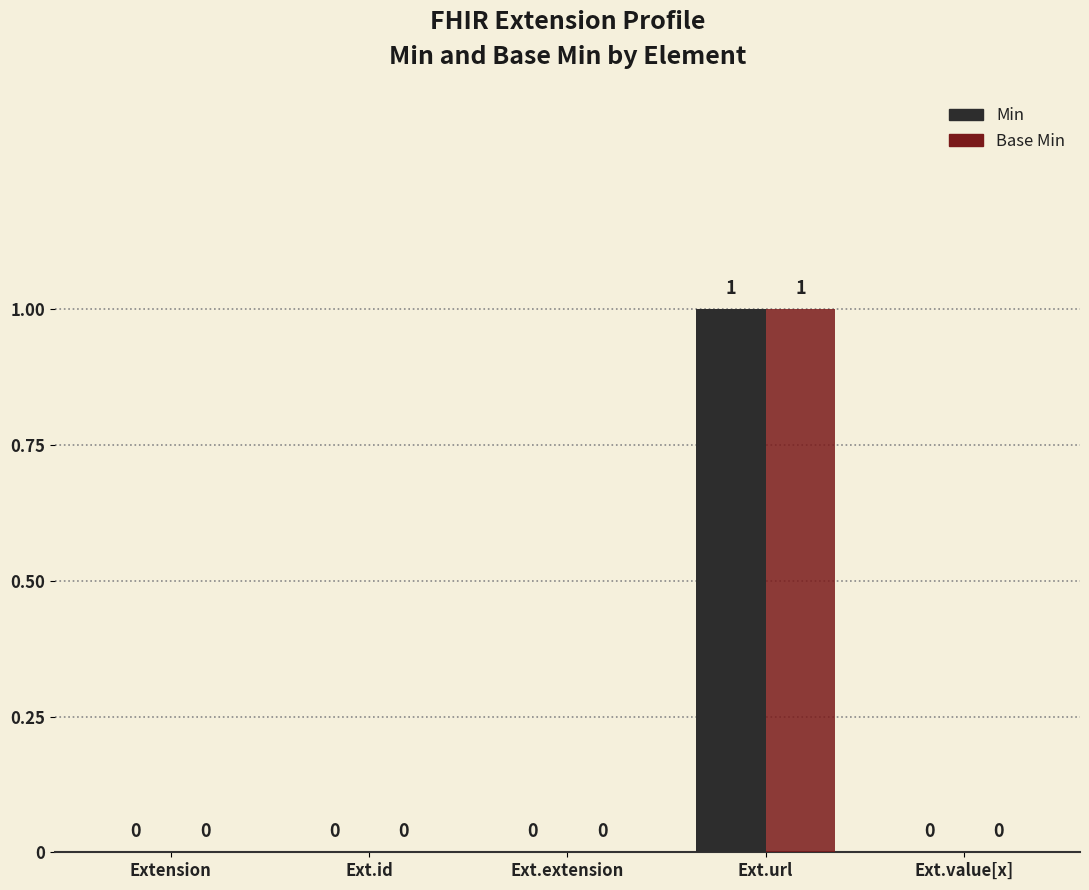

Between Ext.extension and Ext.url, which is larger?

Ext.url